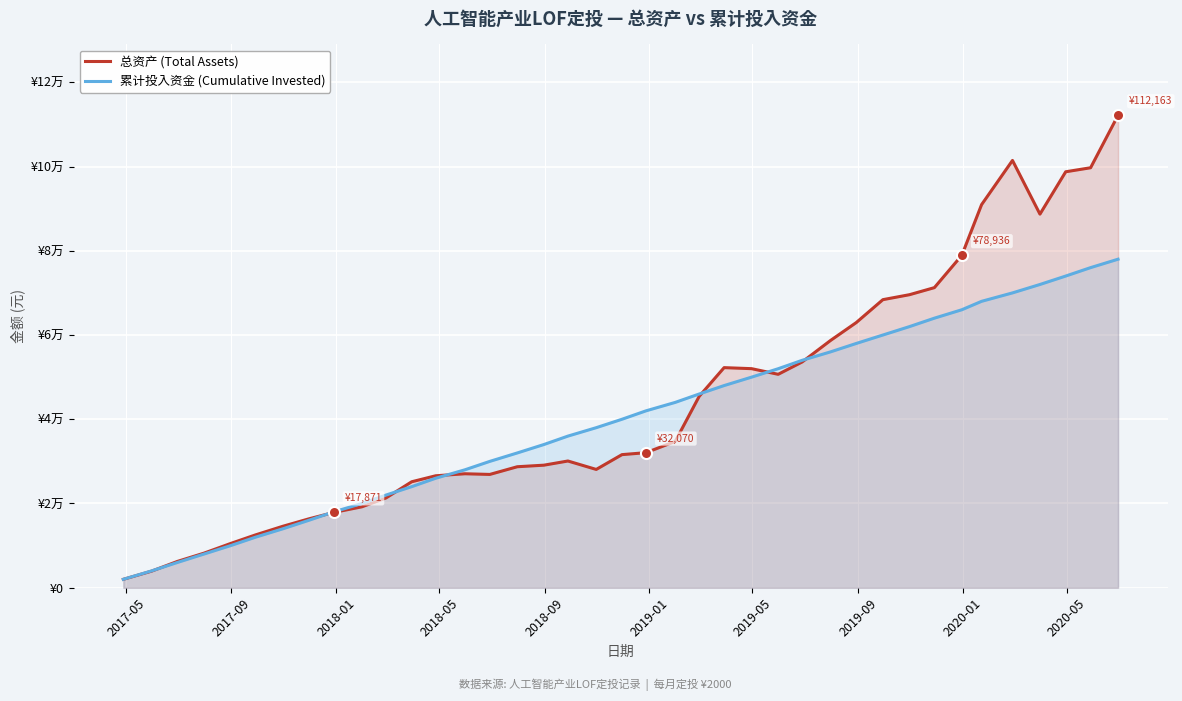

What is the value of the 总资产 (Total Assets) point at the 20th from the left?

31602.2